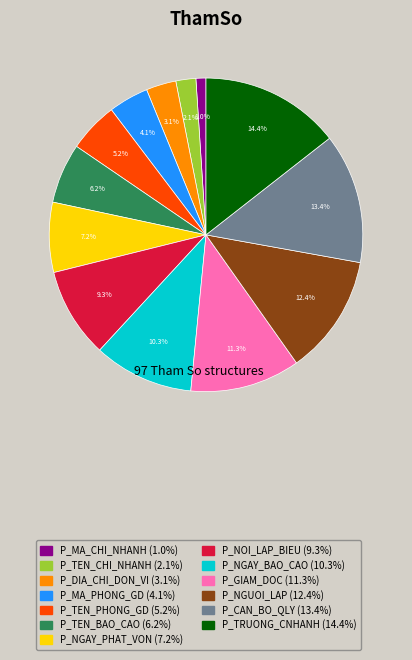

The P_CAN_BO_QLY slice represents 13% of the pie. True or false?

True